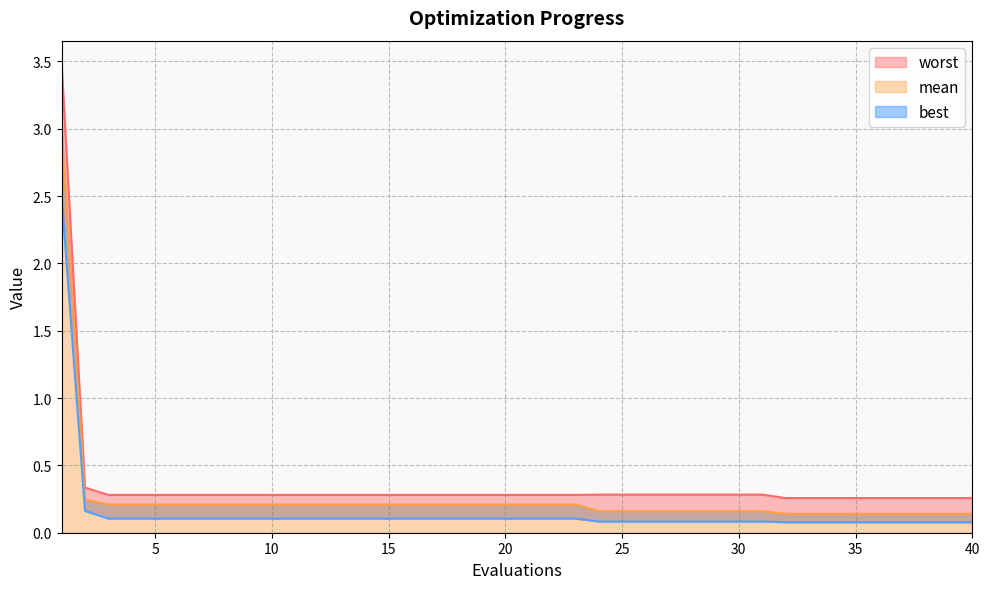

Which series has the largest total across all categories?

worst